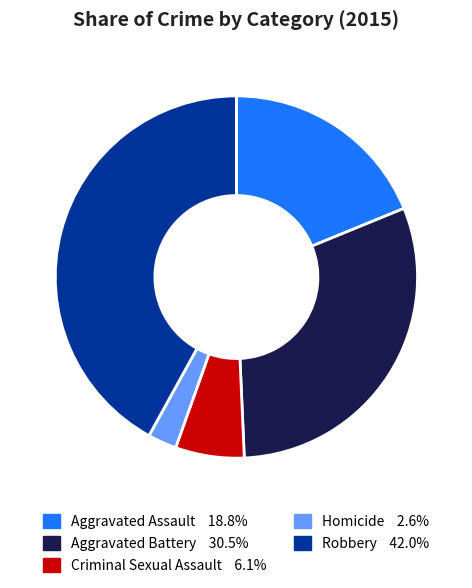

Does Aggravated Assault represent more than half of the total?

No